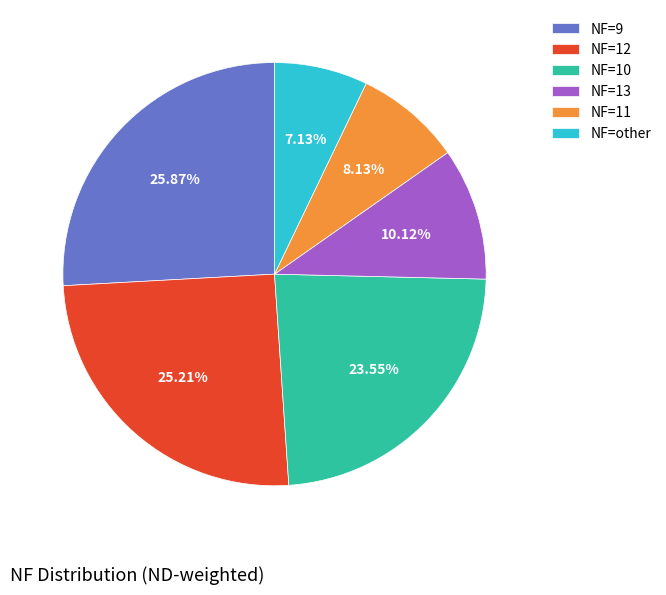

Rank the categories by value from highest to lowest.

NF=9, NF=12, NF=10, NF=13, NF=11, NF=other